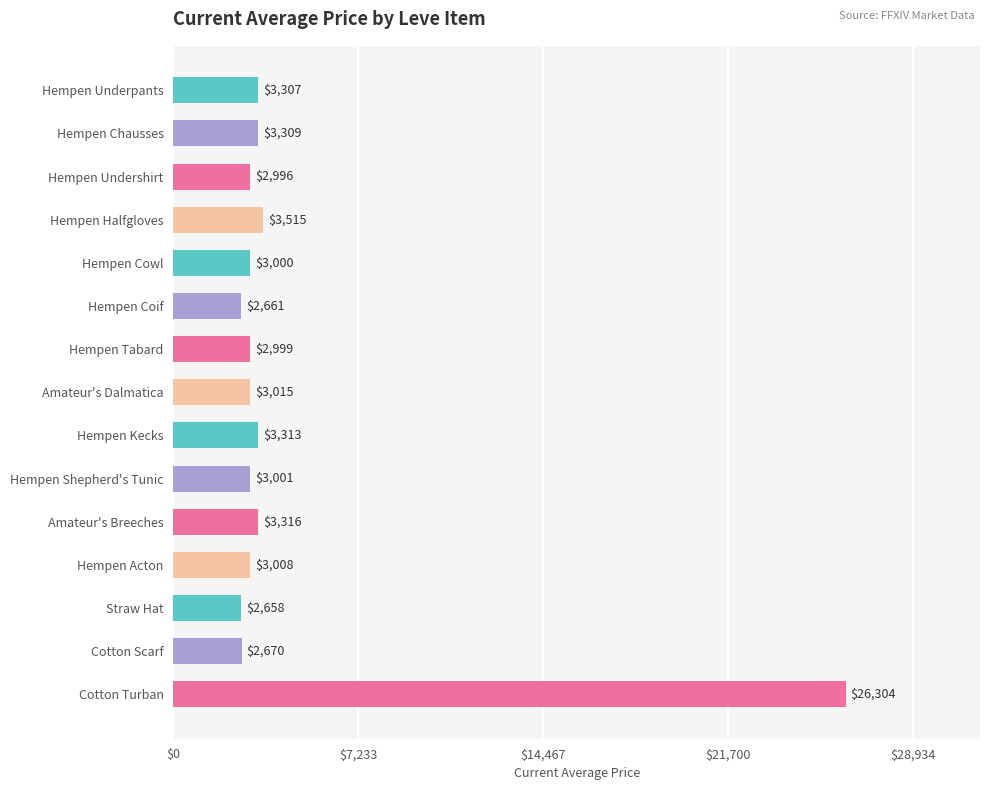

List the labels in order of value, smallest first.

Straw Hat, Hempen Coif, Cotton Scarf, Hempen Undershirt, Hempen Tabard, Hempen Cowl, Hempen Shepherd's Tunic, Hempen Acton, Amateur's Dalmatica, Hempen Underpants, Hempen Chausses, Hempen Kecks, Amateur's Breeches, Hempen Halfgloves, Cotton Turban